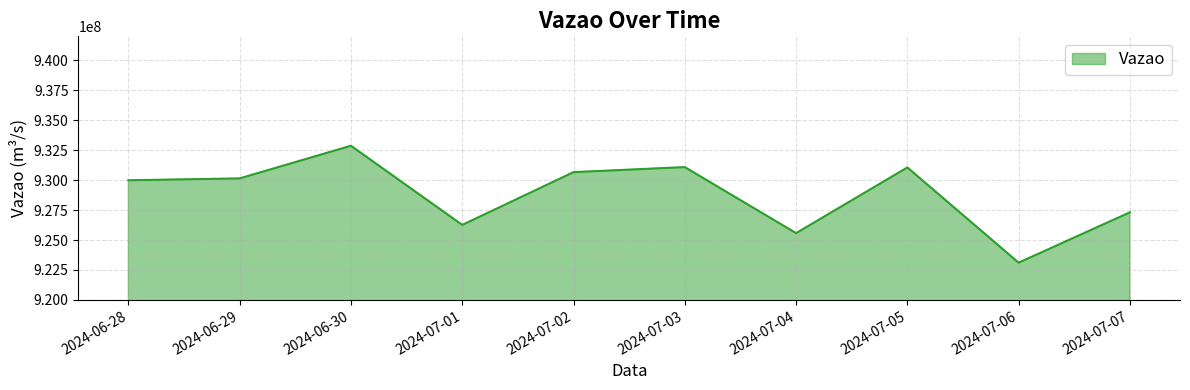

The value at 2024-07-01 is 926260350. True or false?

True